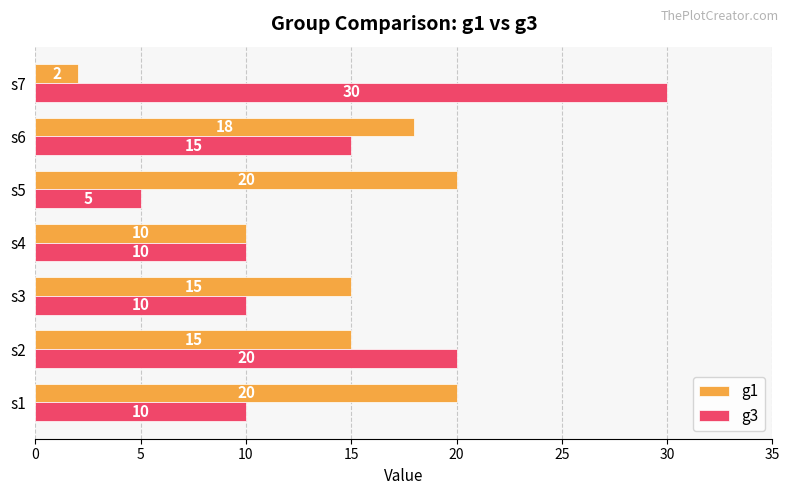

Which category has the lowest value in the g3 series?

s5